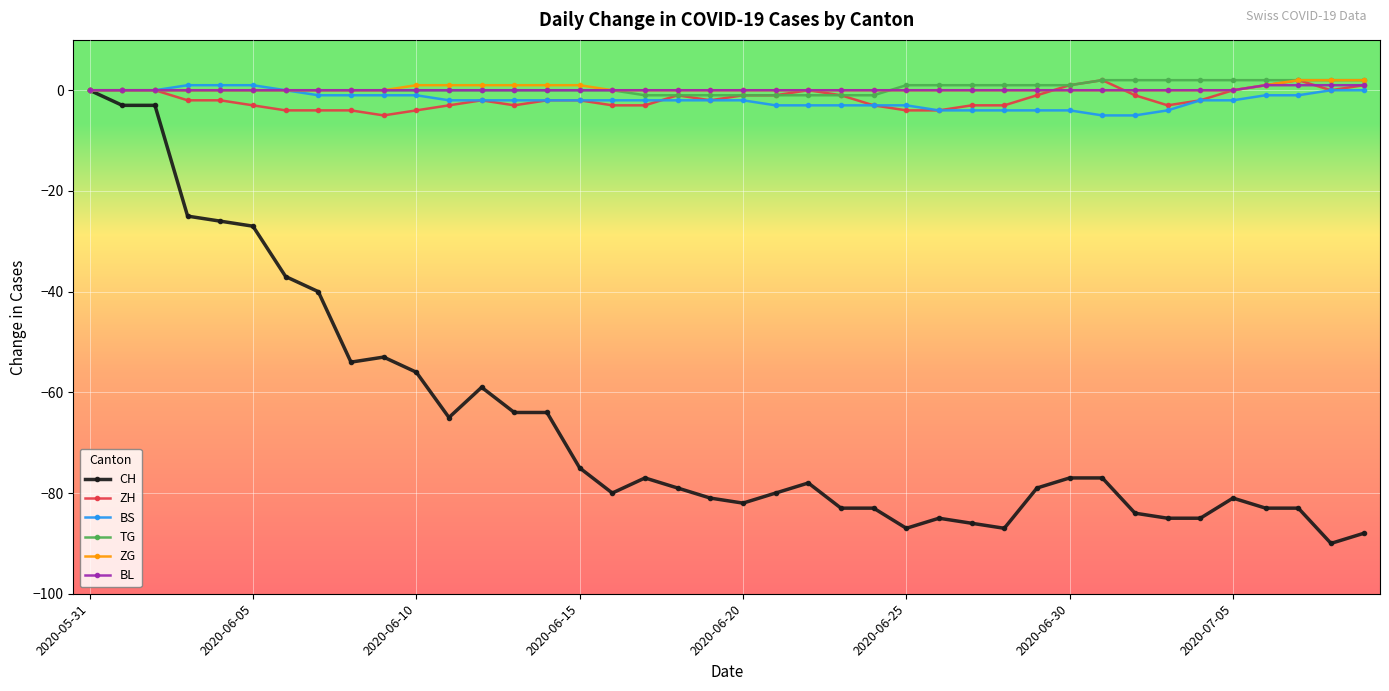

Reading left to right, extract all data points from this chart.

CH: 0	-3	-3	-25	-26	-27	-37	-40	-54	-53	-56	-65	-59	-64	-64	-75	-80	-77	-79	-81	-82	-80	-78	-83	-83	-87	-85	-86	-87	-79	-77	-77	-84	-85	-85	-81	-83	-83	-90	-88
ZH: 0	0	0	-2	-2	-3	-4	-4	-4	-5	-4	-3	-2	-3	-2	-2	-3	-3	-1	-2	-1	-1	0	-1	-3	-4	-4	-3	-3	-1	1	2	-1	-3	-2	0	1	2	0	1
BS: 0	0	0	1	1	1	0	-1	-1	-1	-1	-2	-2	-2	-2	-2	-2	-2	-2	-2	-2	-3	-3	-3	-3	-3	-4	-4	-4	-4	-4	-5	-5	-4	-2	-2	-1	-1	0	0
TG: 0	0	0	0	0	0	0	0	0	0	0	0	0	0	0	0	0	-1	-1	-1	-1	-1	-1	-1	-1	1	1	1	1	1	1	2	2	2	2	2	2	2	2	2
ZG: 0	0	0	0	0	0	0	0	0	0	1	1	1	1	1	1	0	0	0	0	0	0	0	0	0	0	0	0	0	0	0	0	0	0	0	0	1	2	2	2
BL: 0	0	0	0	0	0	0	0	0	0	0	0	0	0	0	0	0	0	0	0	0	0	0	0	0	0	0	0	0	0	0	0	0	0	0	0	1	1	1	1